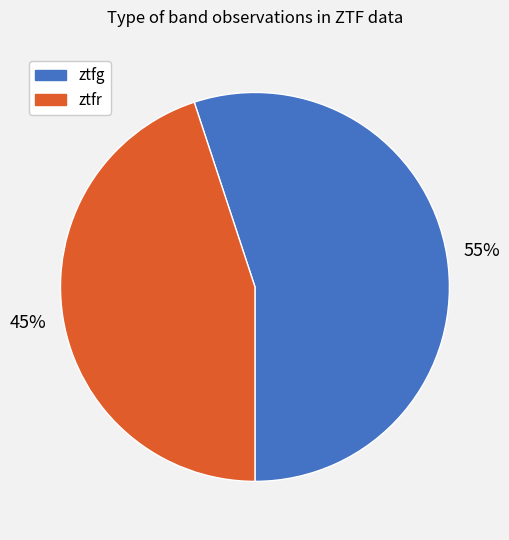

What is the largest slice in the pie chart?

ztfg